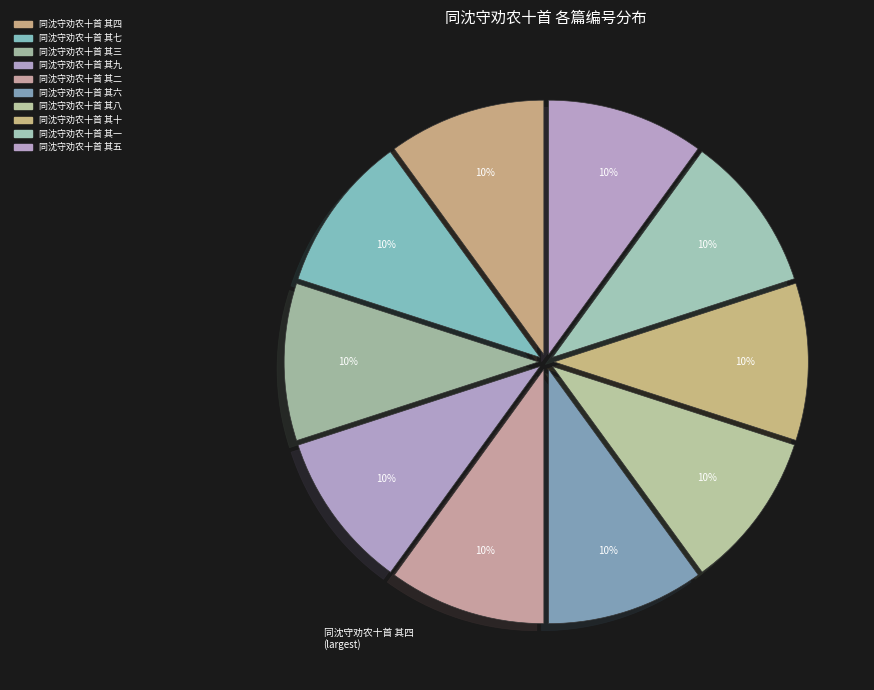

What percentage is NOT represented by 同沈守劝农十首 其五?

90.0%